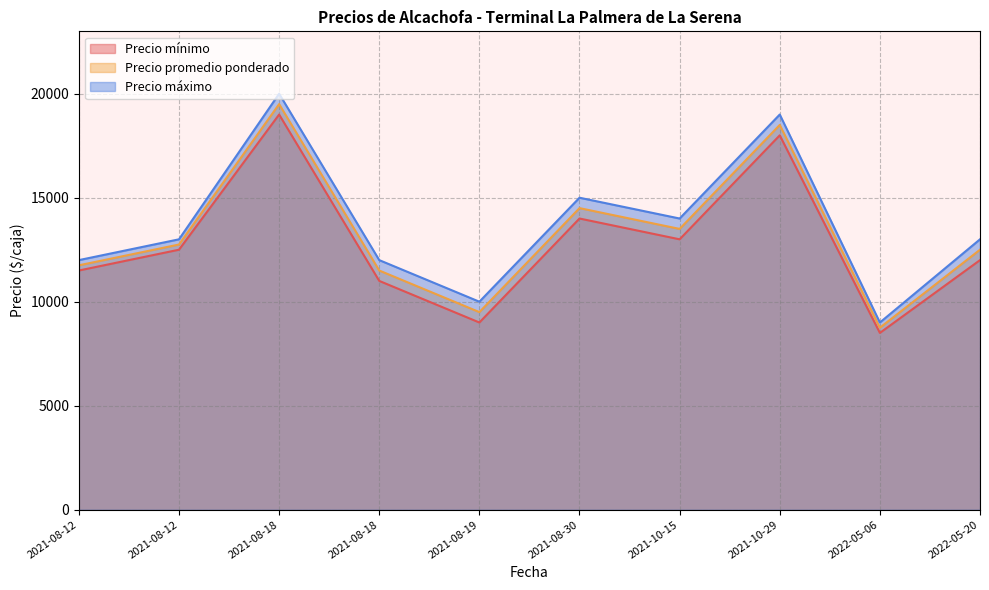

At 2021-08-18, list the series in order from smallest to largest.

Precio mínimo, Precio promedio ponderado, Precio máximo